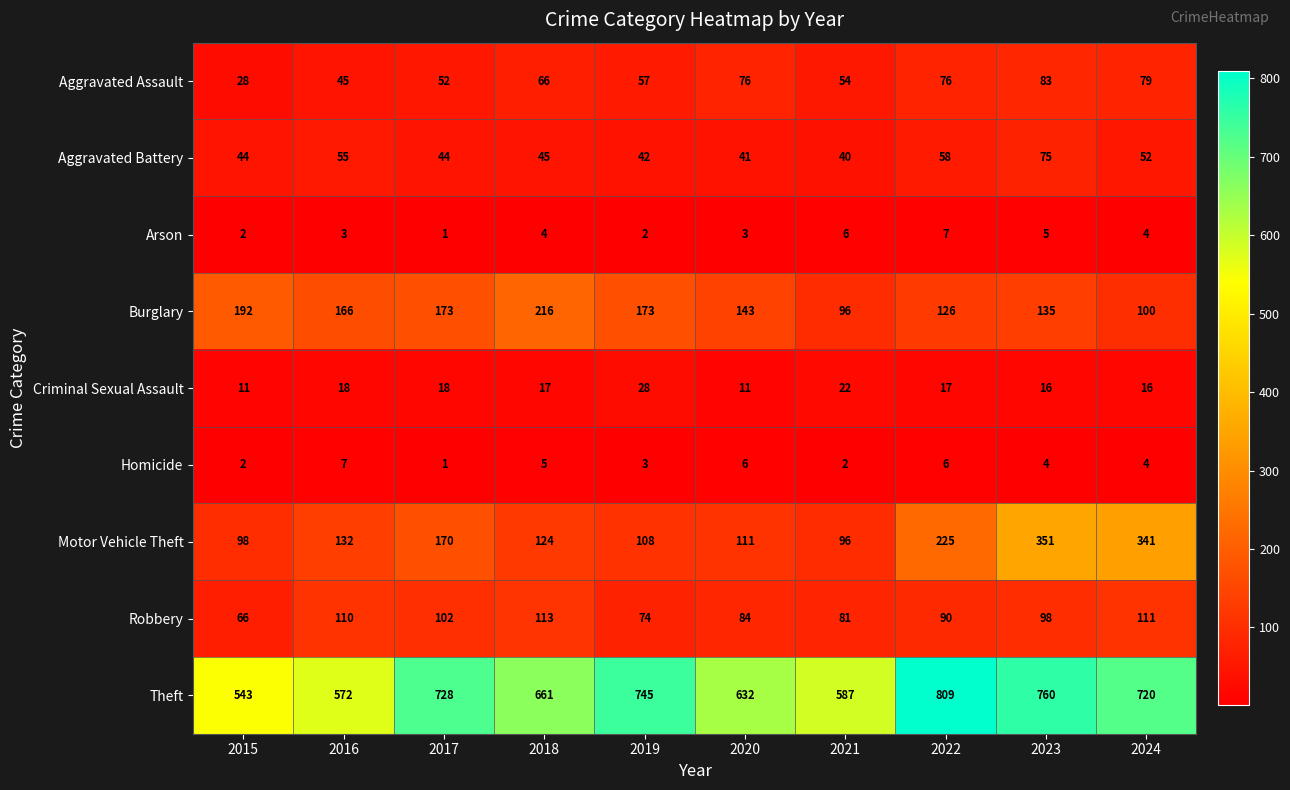

The value of Criminal Sexual Assault at 2022 is 17. True or false?

True